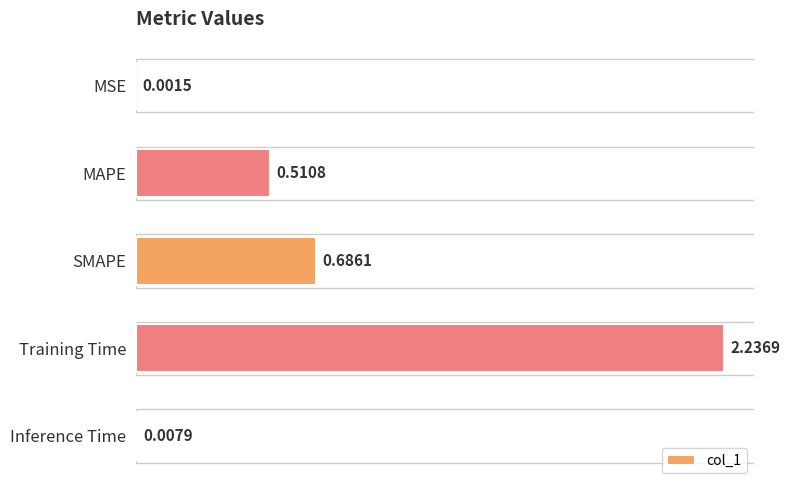

What is the change in value from SMAPE to Inference Time?

-0.7